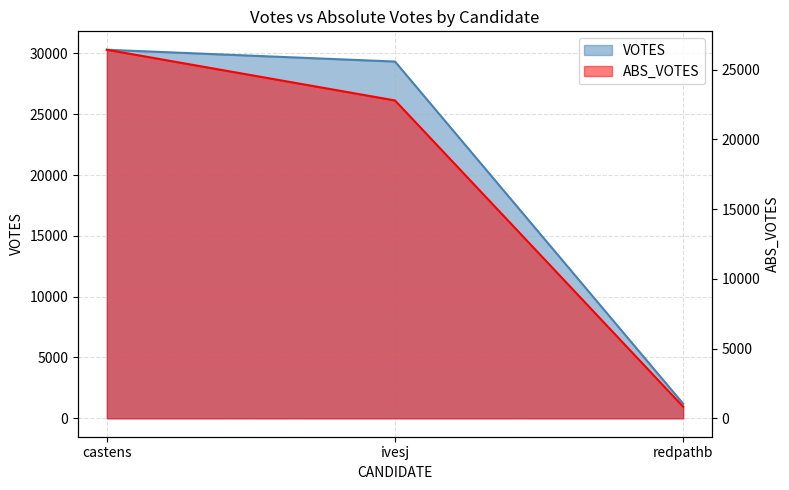

What is the approximate value of ABS_VOTES at castens?

26434